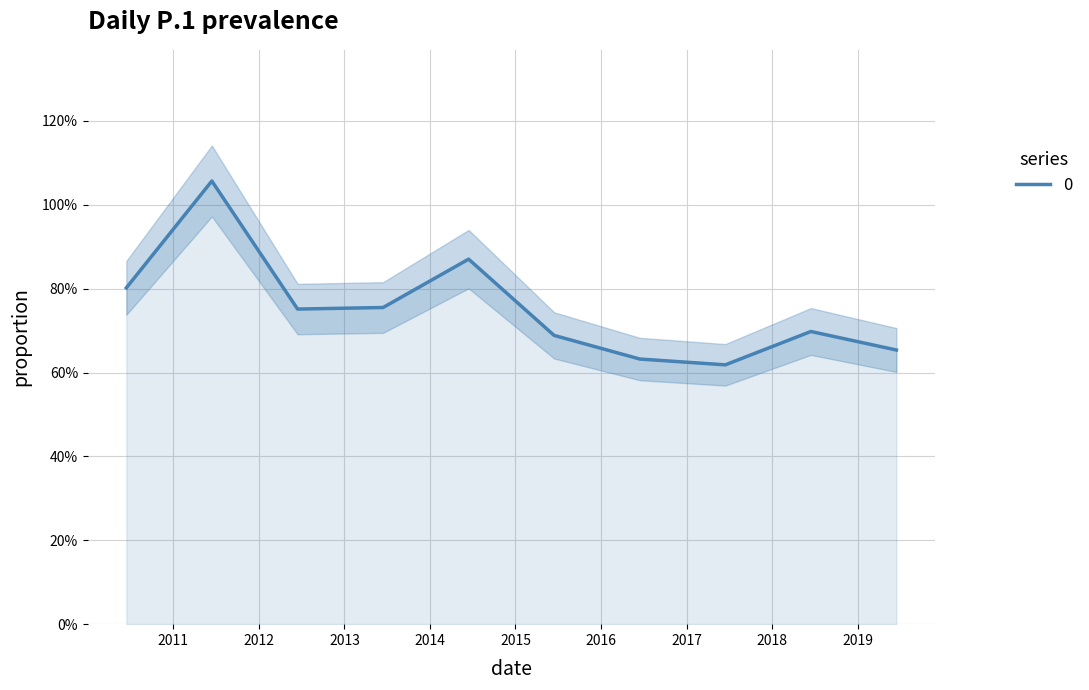

Reading left to right, what are all the values shown in this chart?

0.8	1.1	0.8	0.8	0.9	0.7	0.6	0.6	0.7	0.7